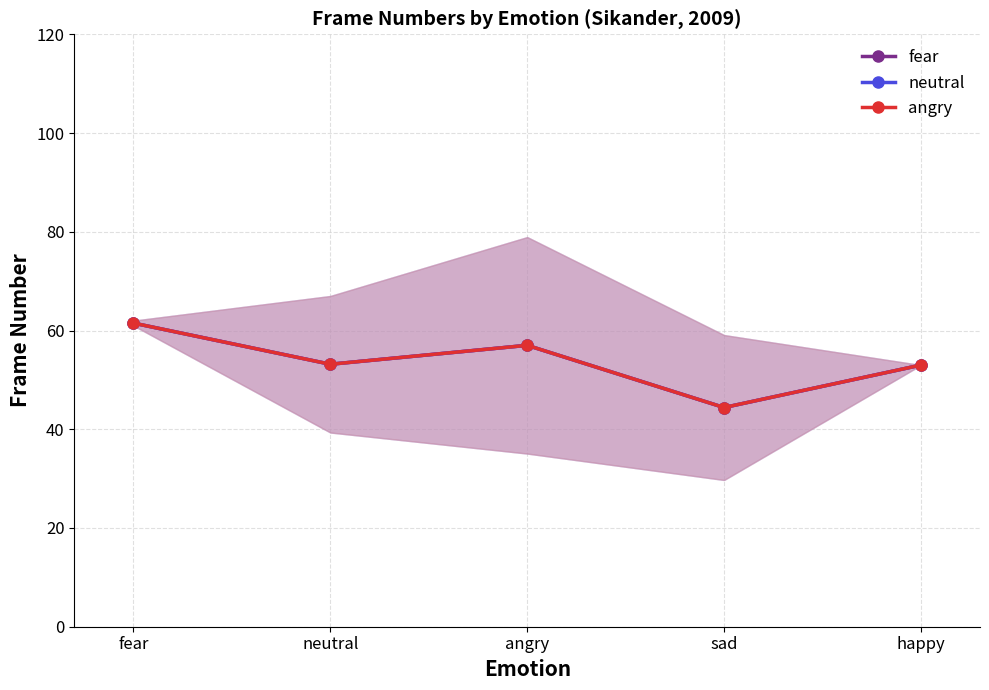

The fear series shows 53.0 at happy. True or false?

True